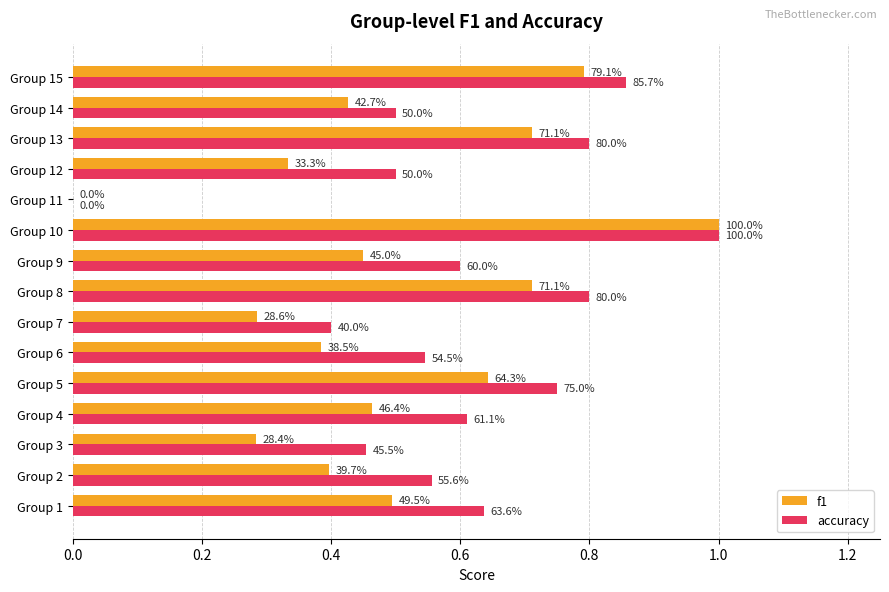

Reading left to right, extract all data points from this chart.

f1: 0.5	0.4	0.3	0.5	0.6	0.4	0.3	0.7	0.5	1.0	0.0	0.3	0.7	0.4	0.8
accuracy: 0.6	0.6	0.5	0.6	0.8	0.5	0.4	0.8	0.6	1.0	0.0	0.5	0.8	0.5	0.9